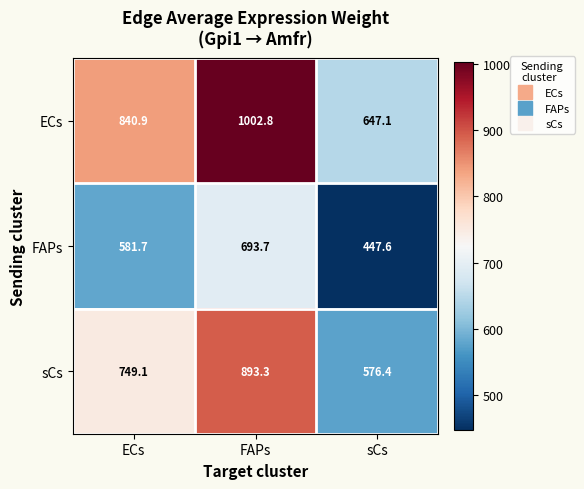

Where does the FAPs series first go above 581?

ECs